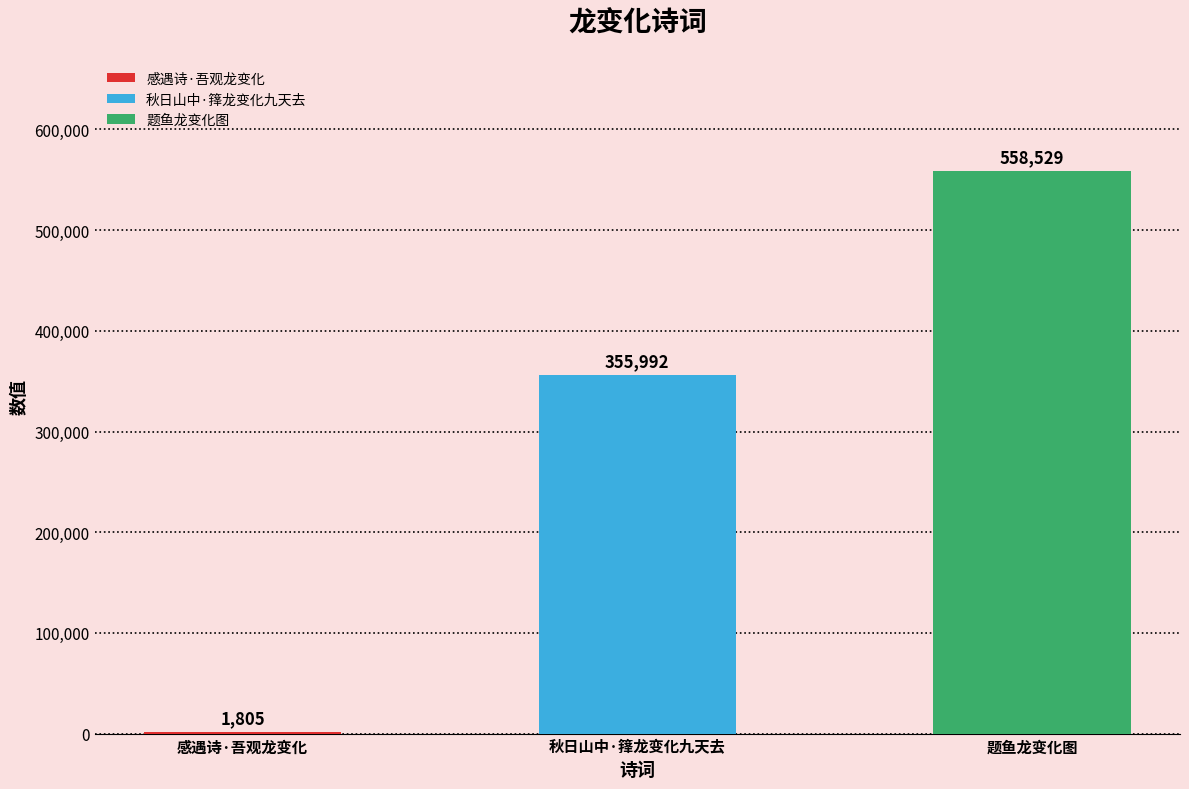

Where is the data nearest to the value 280167?

秋日山中·箨龙变化九天去